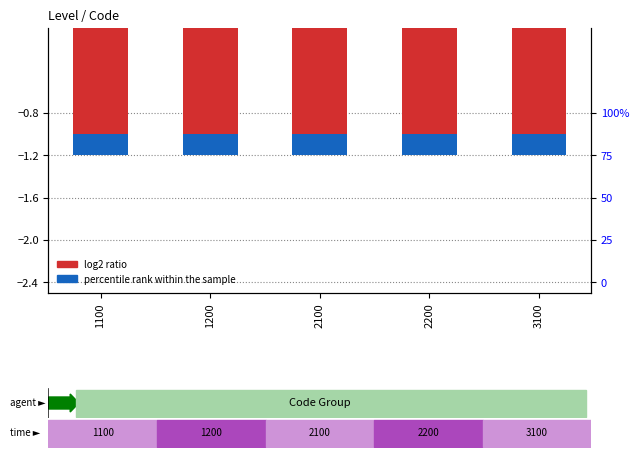

At which category is the sum across all series the highest?

1100